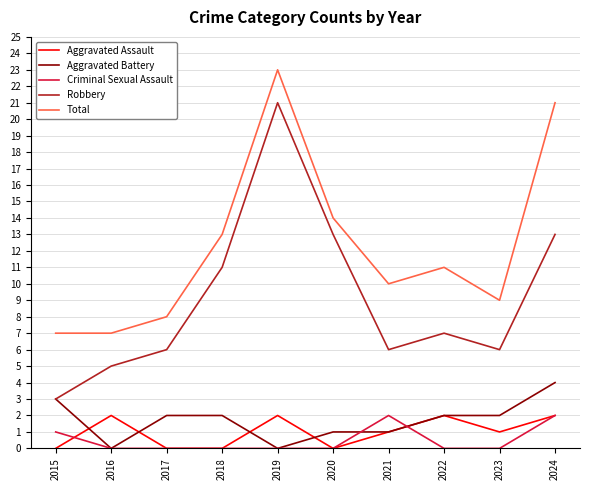

At which label does Total reach its peak?

2019